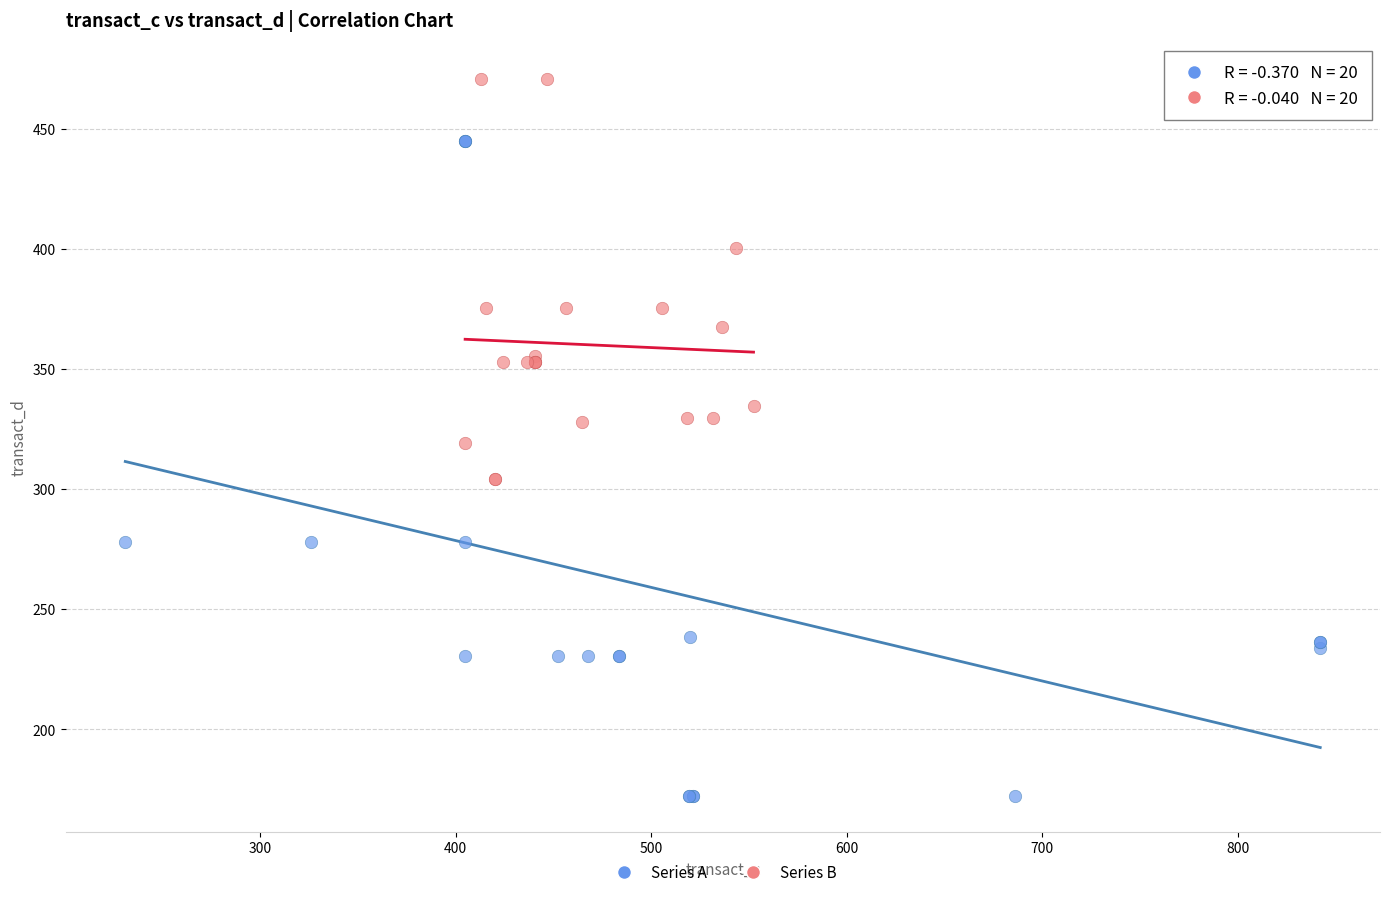

Which series contains the lowest Y value?

Series A